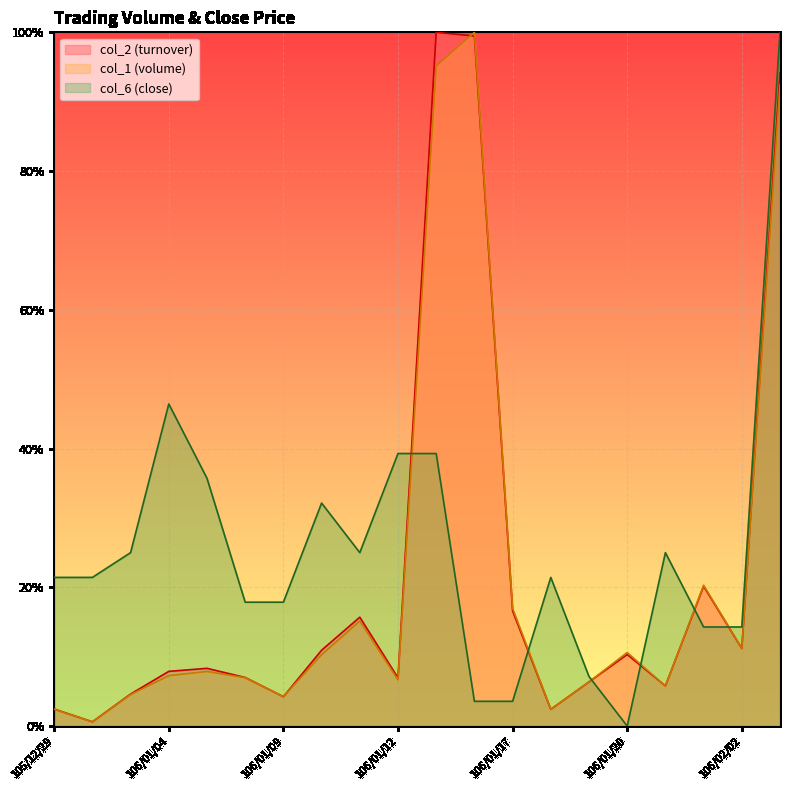

Reading left to right, what are all the values shown in this chart?

col_2: 0.0	0.0	0.0	0.1	0.1	0.1	0.0	0.1	0.2	0.1	1.0	1.0	0.2	0.0	0.1	0.1	0.1	0.2	0.1	0.9
col_6: 0.2	0.2	0.2	0.5	0.4	0.2	0.2	0.3	0.2	0.4	0.4	0.0	0.0	0.2	0.1	0.0	0.2	0.1	0.1	1.0